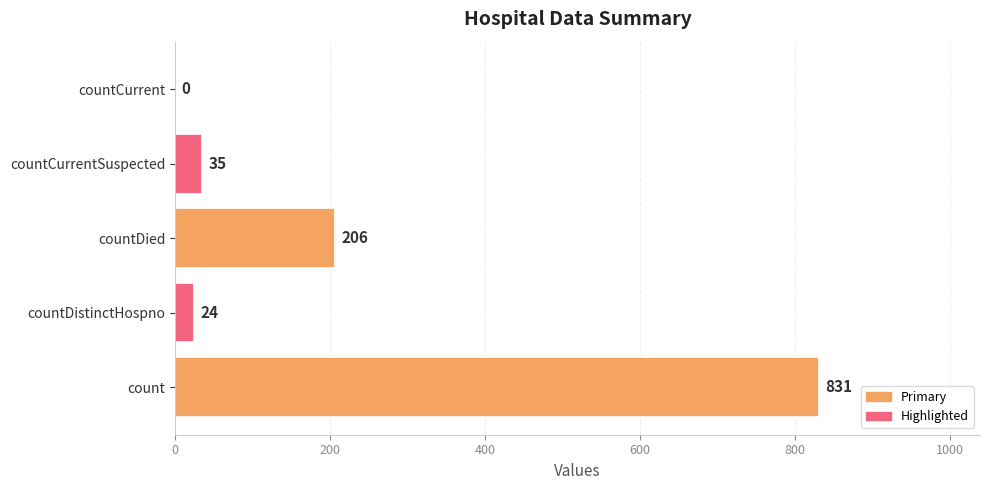

What is the change in value from countDied to countCurrent?

-206